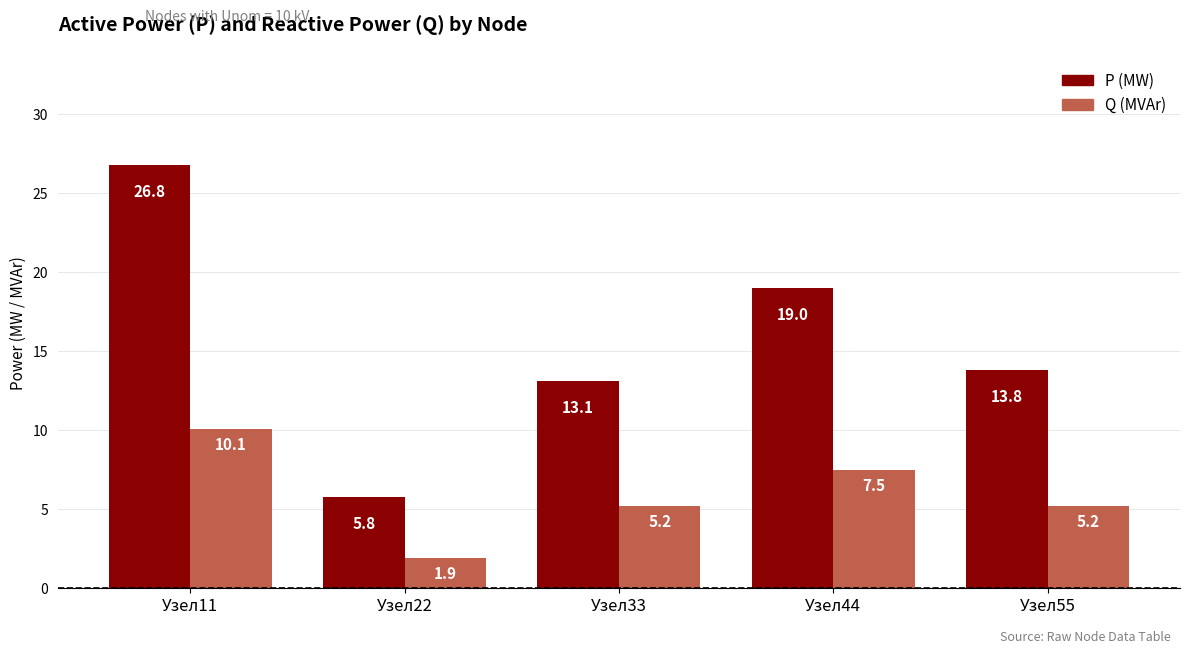

What is the total value across all series at Узел33?

18.3